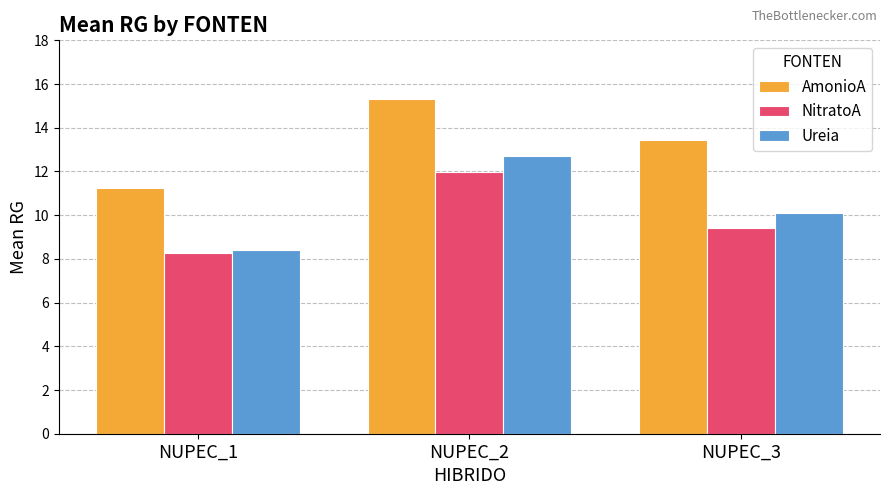

At NUPEC_1, list the series in order from smallest to largest.

NitratoA, Ureia, AmonioA